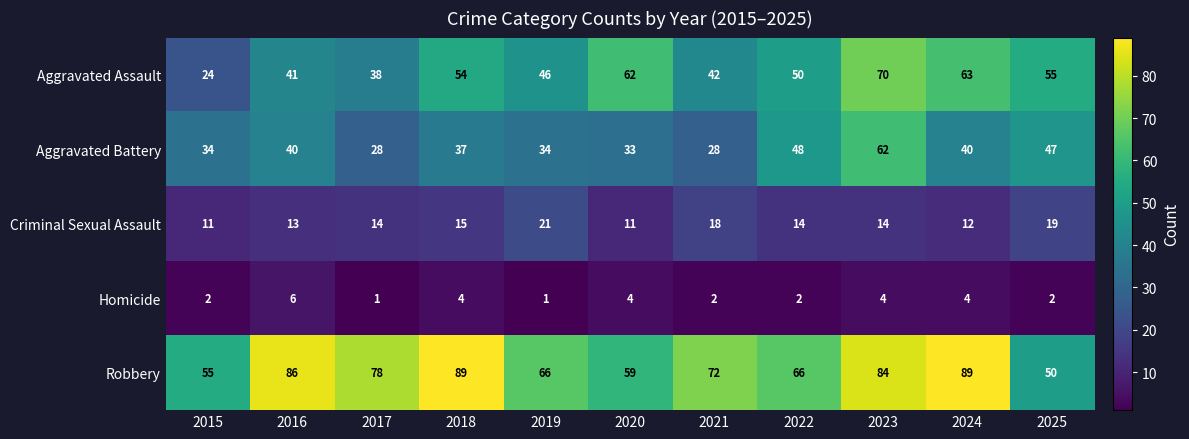

How many series are shown in this chart?

5